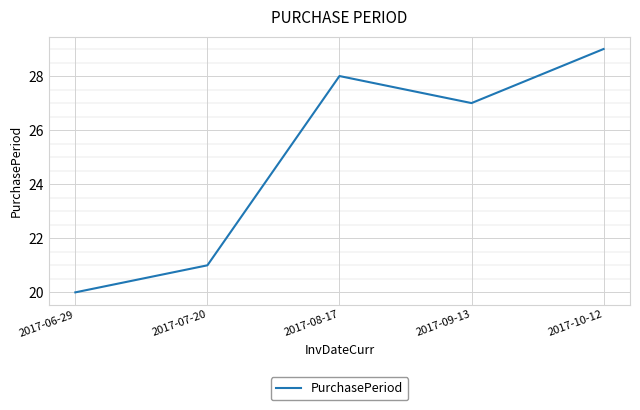

What is the ratio of the value at 2017-08-17 to the value at 2017-07-20?

1.3